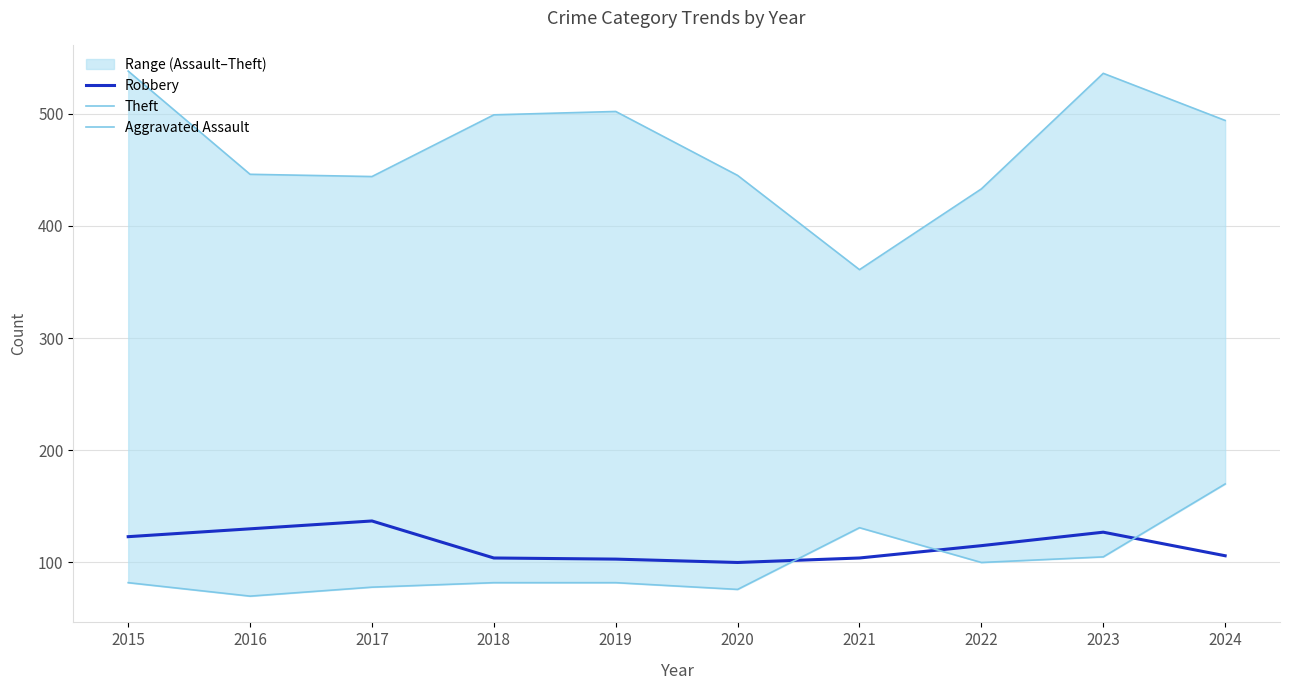

Which category has the lowest value across all series?

2016